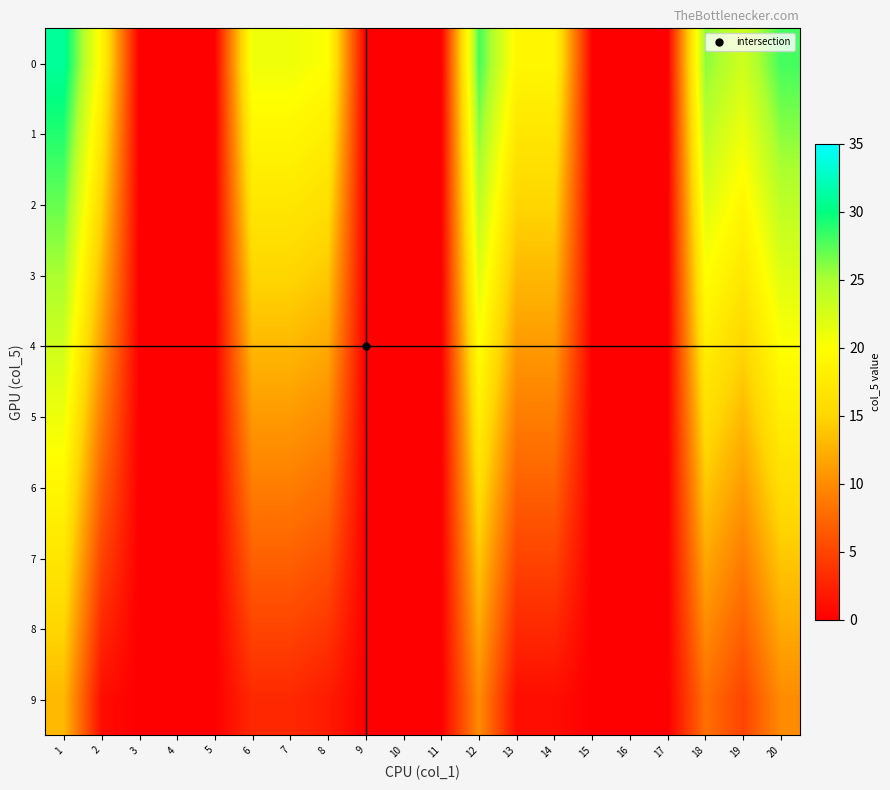

Reading left to right, extract all data points from this chart.

0: 1=31	2=19	3=0	4=0	5=0	6=21	7=21	8=20	9=0	10=0	11=0	12=28	13=19	14=19	15=0	16=0	17=0	18=26	19=23	20=28
1: 1=29	2=17	3=0	4=0	5=0	6=19	7=19	8=18	9=0	10=0	11=0	12=26	13=17	14=17	15=0	16=0	17=0	18=24	19=21	20=26
2: 1=27	2=15	3=0	4=0	5=0	6=17	7=17	8=16	9=0	10=0	11=0	12=24	13=15	14=15	15=0	16=0	17=0	18=22	19=19	20=24
3: 1=25	2=13	3=0	4=0	5=0	6=15	7=15	8=14	9=0	10=0	11=0	12=22	13=13	14=13	15=0	16=0	17=0	18=20	19=17	20=22
4: 1=23	2=11	3=0	4=0	5=0	6=13	7=13	8=12	9=0	10=0	11=0	12=20	13=11	14=11	15=0	16=0	17=0	18=18	19=15	20=20
5: 1=21	2=9	3=0	4=0	5=0	6=11	7=11	8=10	9=0	10=0	11=0	12=18	13=9	14=9	15=0	16=0	17=0	18=16	19=13	20=18
6: 1=19	2=7	3=0	4=0	5=0	6=9	7=9	8=8	9=0	10=0	11=0	12=16	13=7	14=7	15=0	16=0	17=0	18=14	19=11	20=16
7: 1=17	2=5	3=0	4=0	5=0	6=7	7=7	8=6	9=0	10=0	11=0	12=14	13=5	14=5	15=0	16=0	17=0	18=12	19=9	20=14
8: 1=15	2=3	3=0	4=0	5=0	6=5	7=5	8=4	9=0	10=0	11=0	12=12	13=3	14=3	15=0	16=0	17=0	18=10	19=7	20=12
9: 1=13	2=1	3=0	4=0	5=0	6=3	7=3	8=2	9=0	10=0	11=0	12=10	13=1	14=1	15=0	16=0	17=0	18=8	19=5	20=10